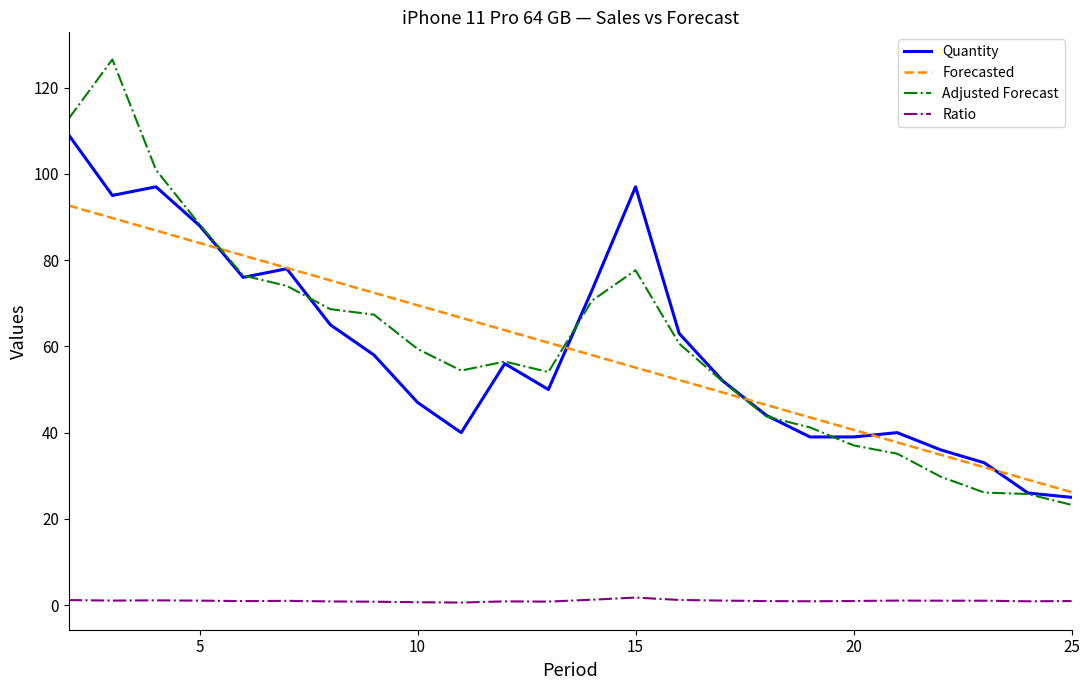

True or false: Forecasted and Quantity cross at least once.

True